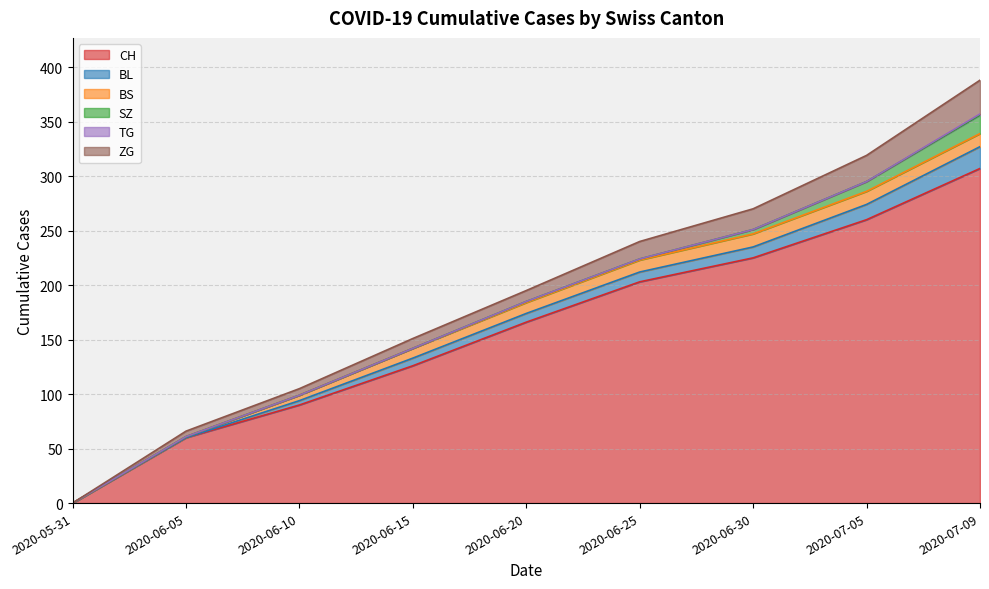

True or false: SZ and BL intersect in this chart.

False